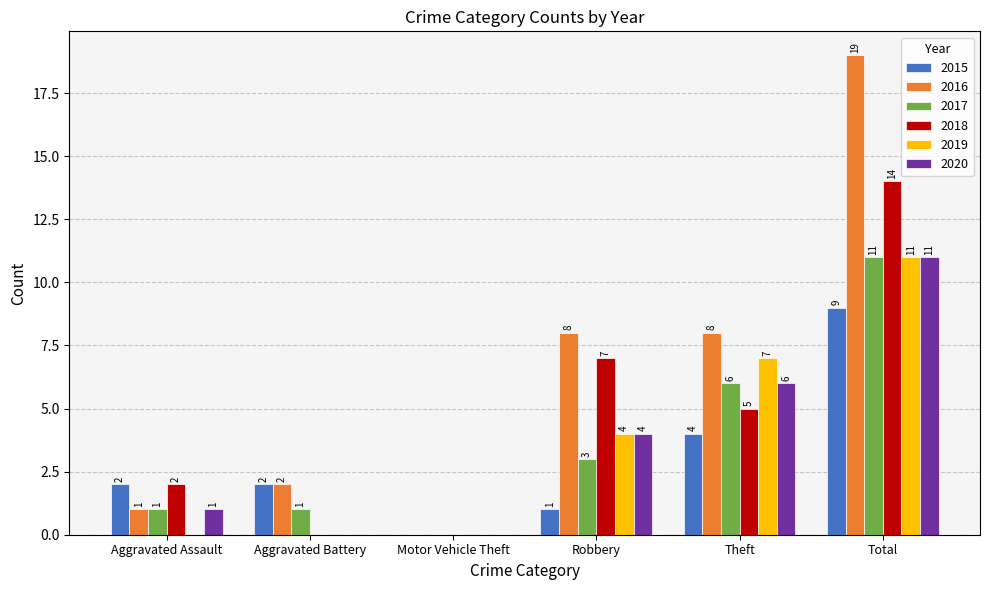

How many positive values does the 2019 series have?

3